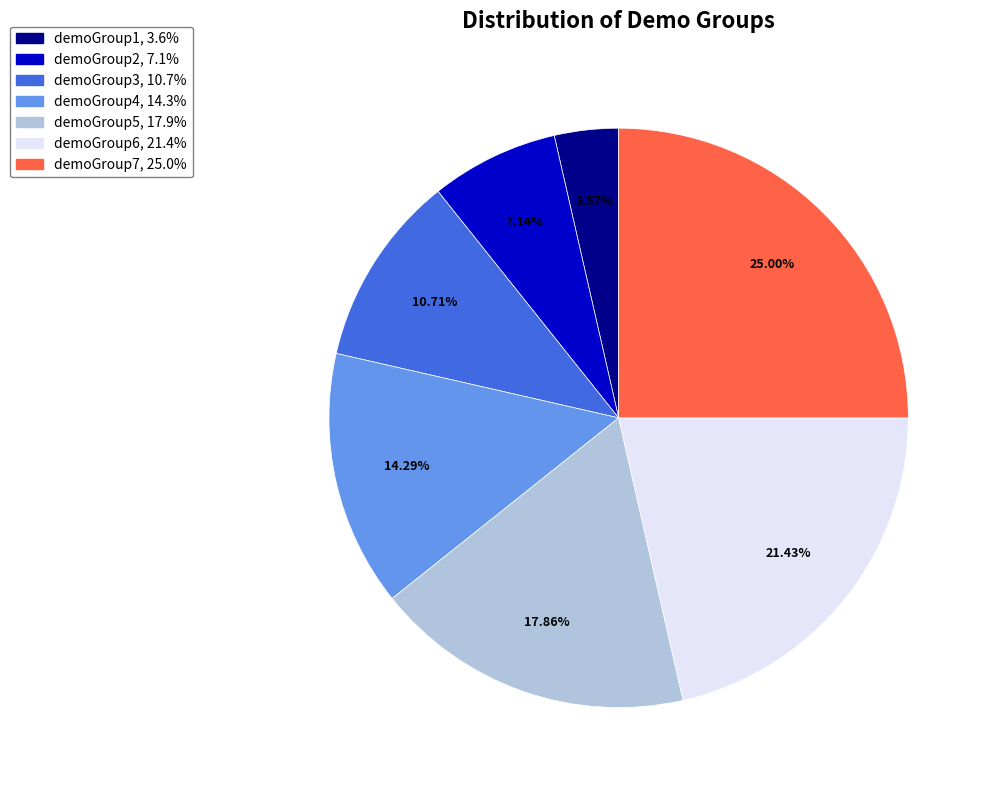

Which slice is the smallest?

demoGroup1